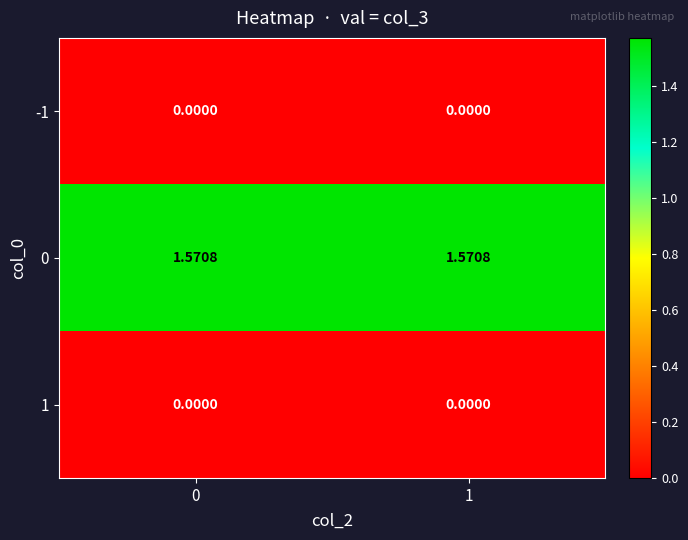

How many categories are shown in the chart?

2